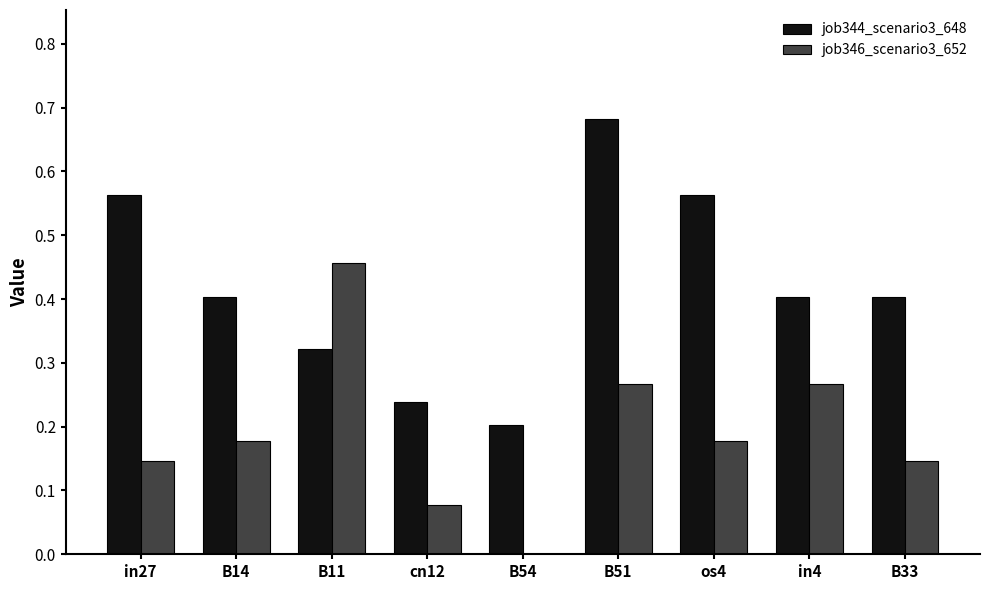

Which series has the largest total across all categories?

job344_scenario3_648